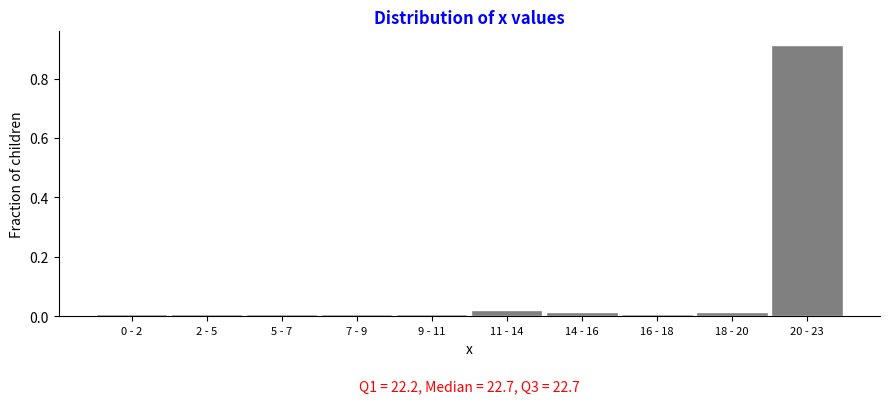

What is the label of the 4th bar from the left?

7 - 9